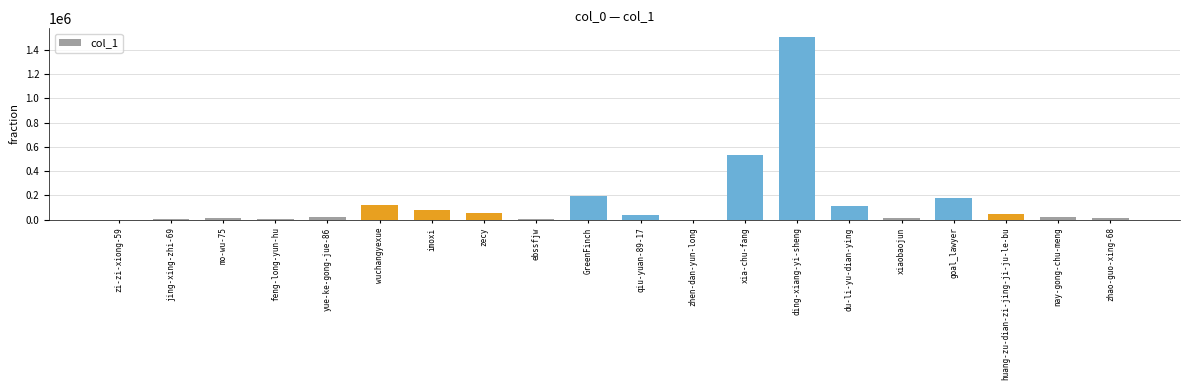

What is the sum of all values?

2971185